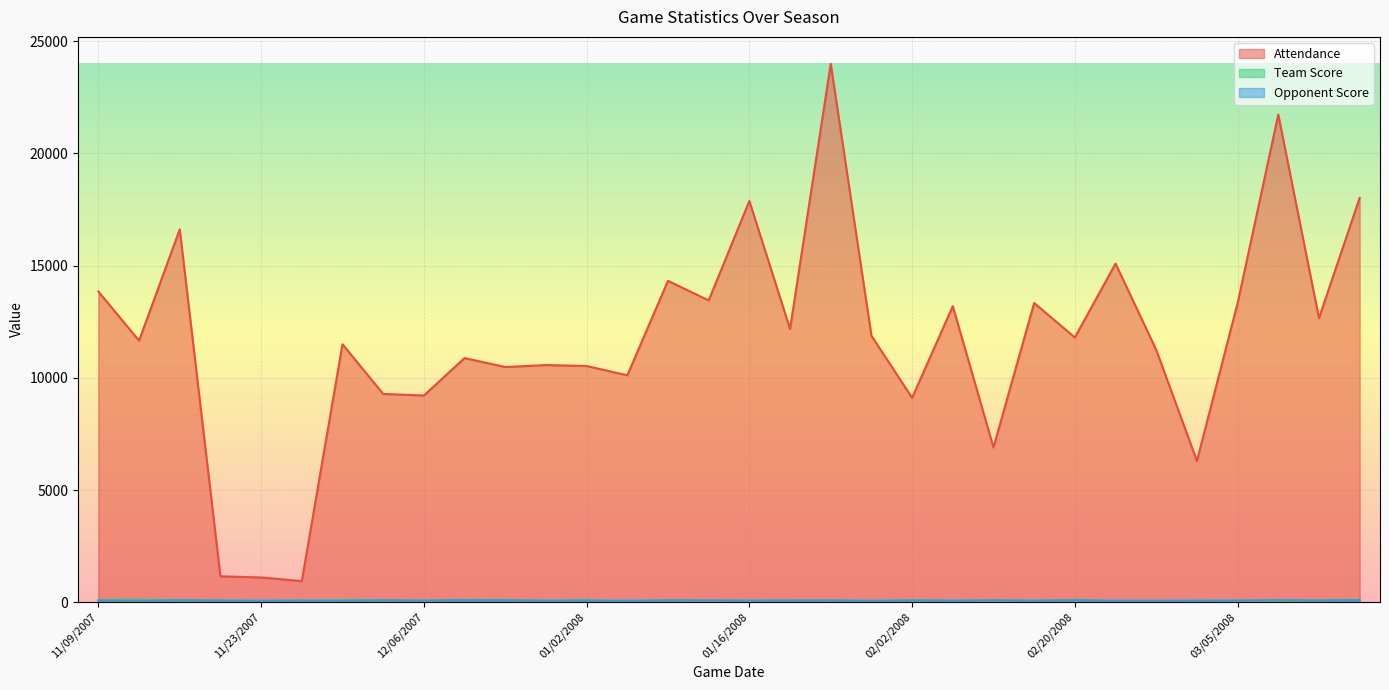

Rank the series by their maximum value, from lowest to highest.

Opponent Score, Team Score, Attendance